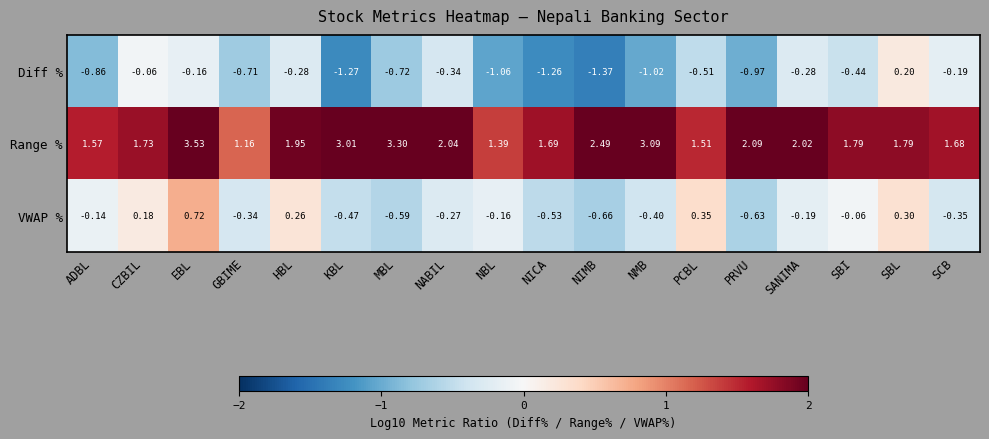

List the series in order of their overall mean, highest first.

Range %, VWAP %, Diff %